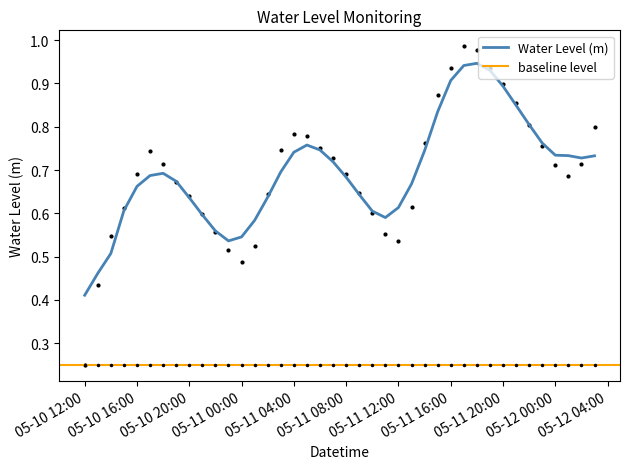

The Water Level (m) series shows 0.9 at 05-11 20:00. True or false?

True